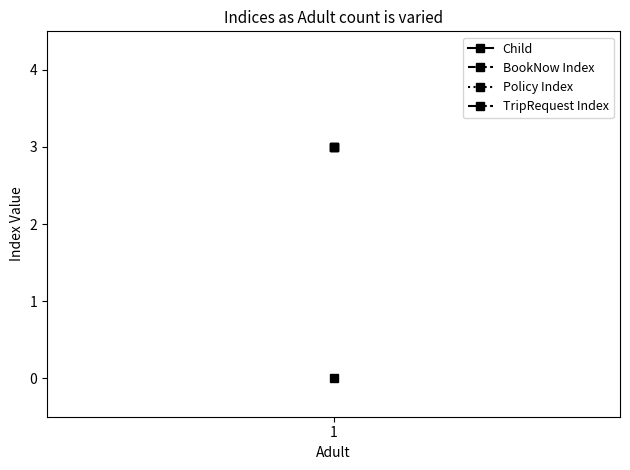

What is the difference between the highest and lowest values at 1?

3